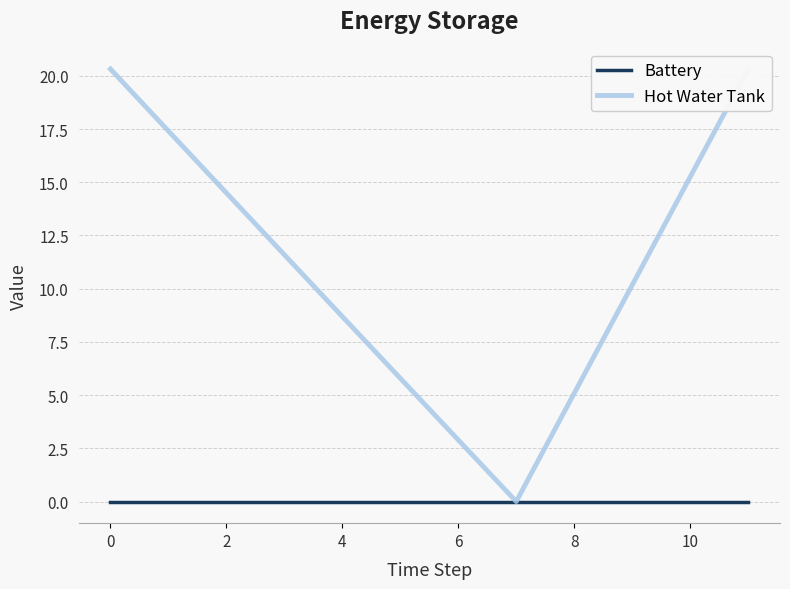

How many data points in Hot Water Tank are less than 11?

6